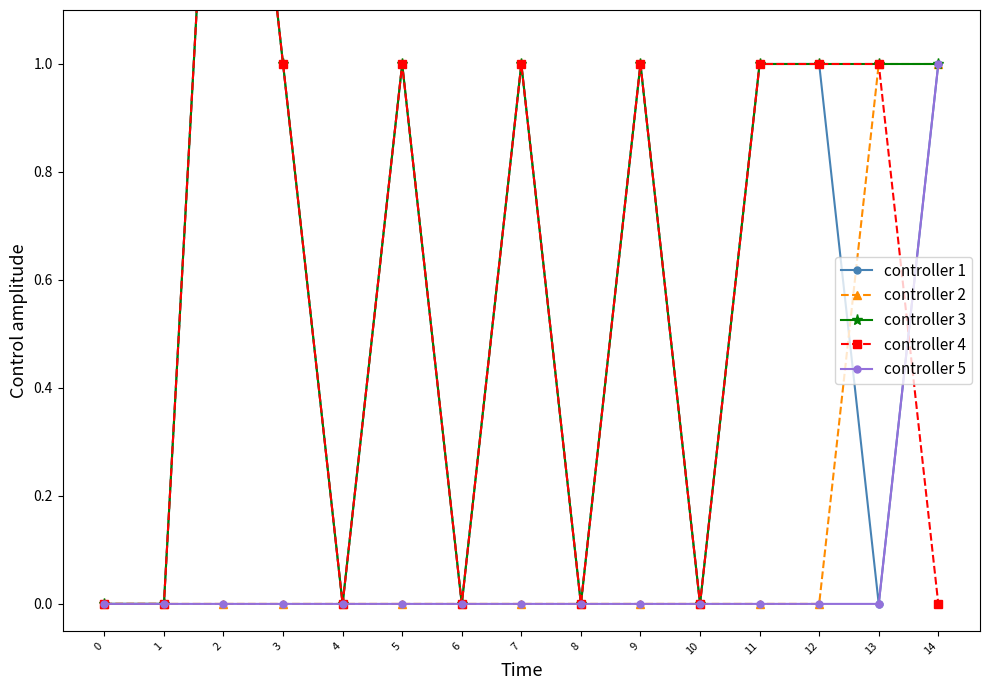

In controller 4, how many points are lower than both neighbors (excluding endpoints)?

4